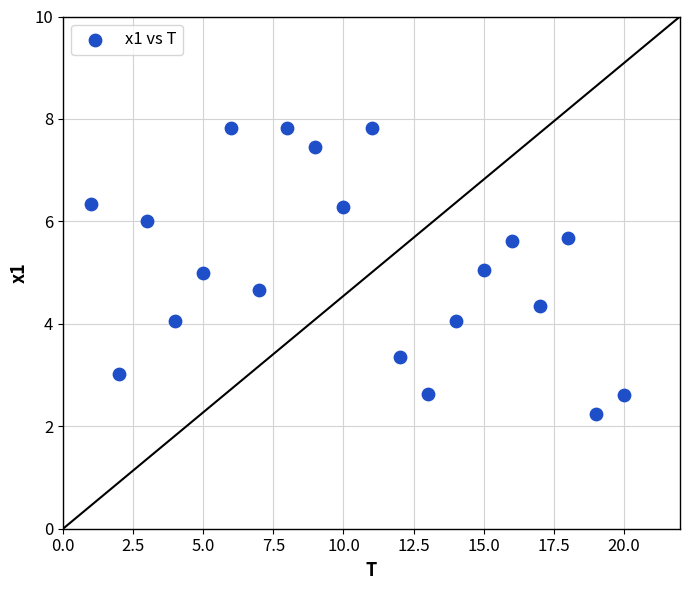

What is the range of Y values (max minus min)?

5.6